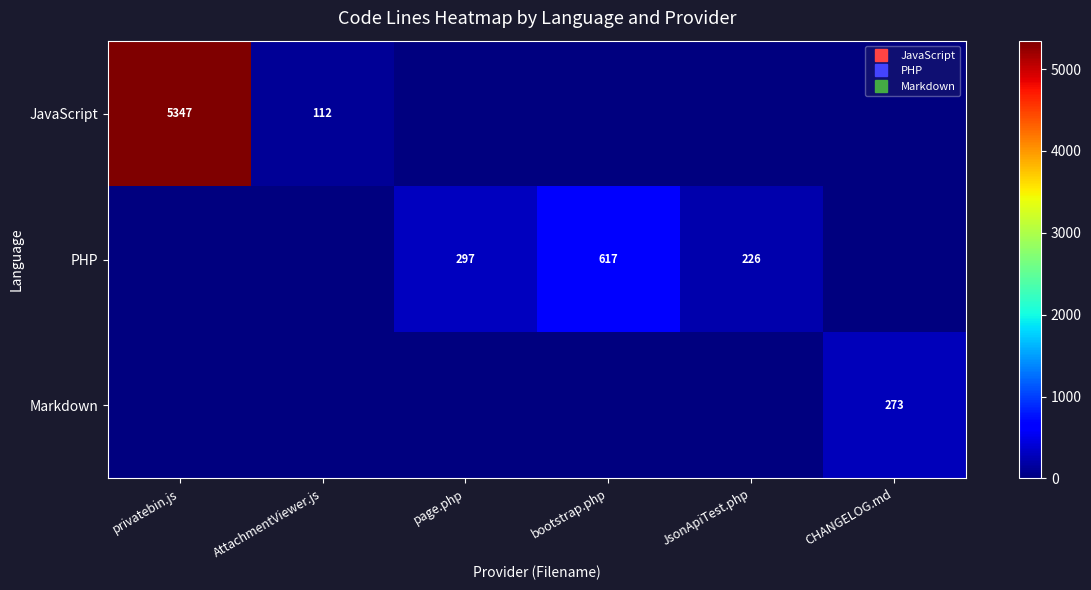

The PHP series shows 191 at page.php. True or false?

False